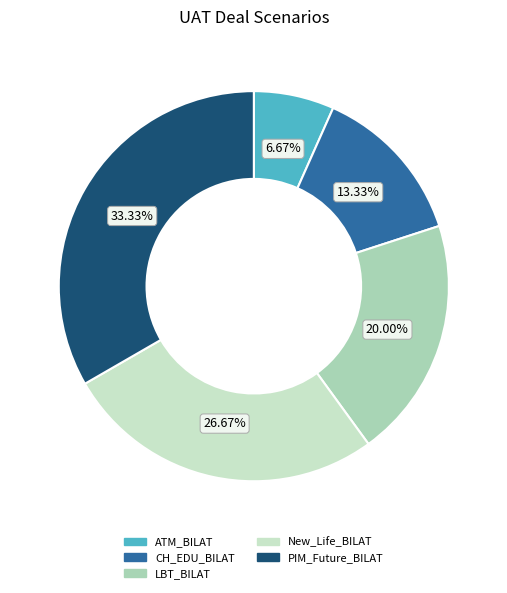

Which category has the smallest portion of the pie?

ATM_BILAT